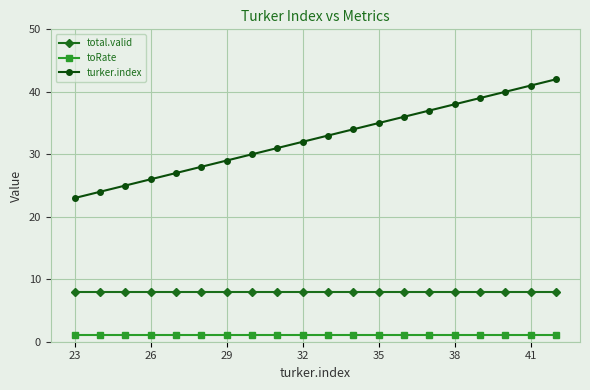

Reading left to right, extract all data points from this chart.

total.valid: 8	8	8	8	8	8	8	8	8	8	8	8	8	8	8	8	8	8	8	8
toRate: 1	1	1	1	1	1	1	1	1	1	1	1	1	1	1	1	1	1	1	1
turker.index: 23	24	25	26	27	28	29	30	31	32	33	34	35	36	37	38	39	40	41	42